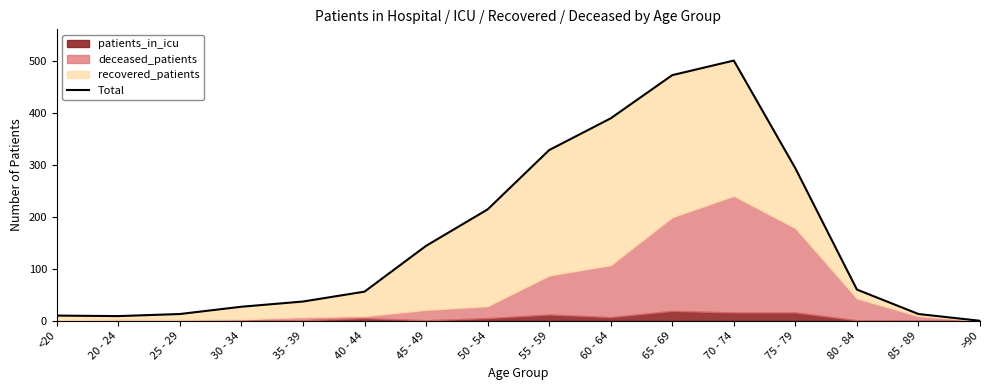

Rank the categories by value from lowest to highest.

>90, 20 - 24, <20, 25 - 29, 85 - 89, 30 - 34, 35 - 39, 40 - 44, 80 - 84, 45 - 49, 50 - 54, 75 - 79, 55 - 59, 60 - 64, 65 - 69, 70 - 74